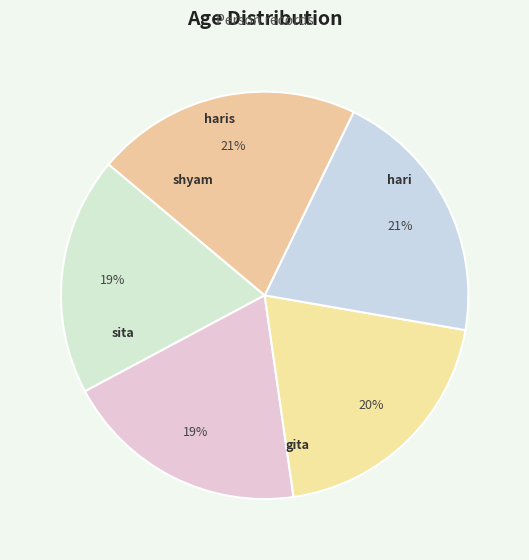

Count the number of slices in the pie.

5